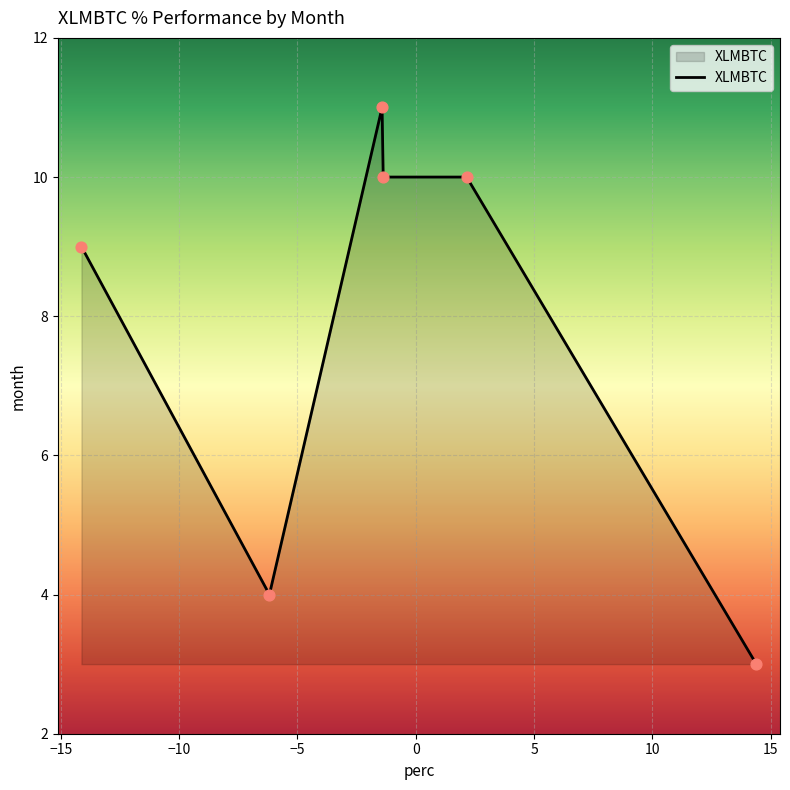

What is the smallest value displayed?

3